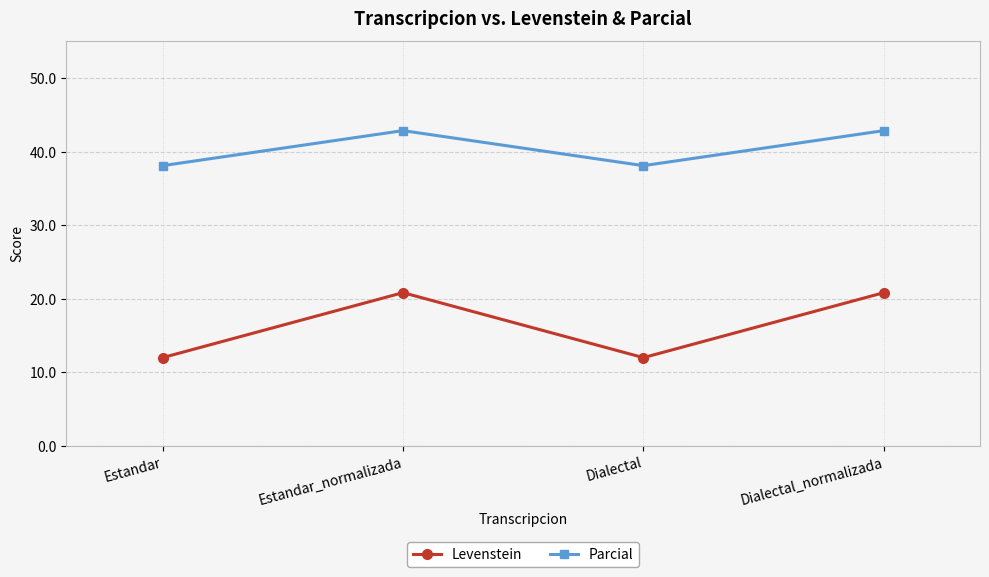

What is the value of the Parcial point at the 4th from the left?

42.9